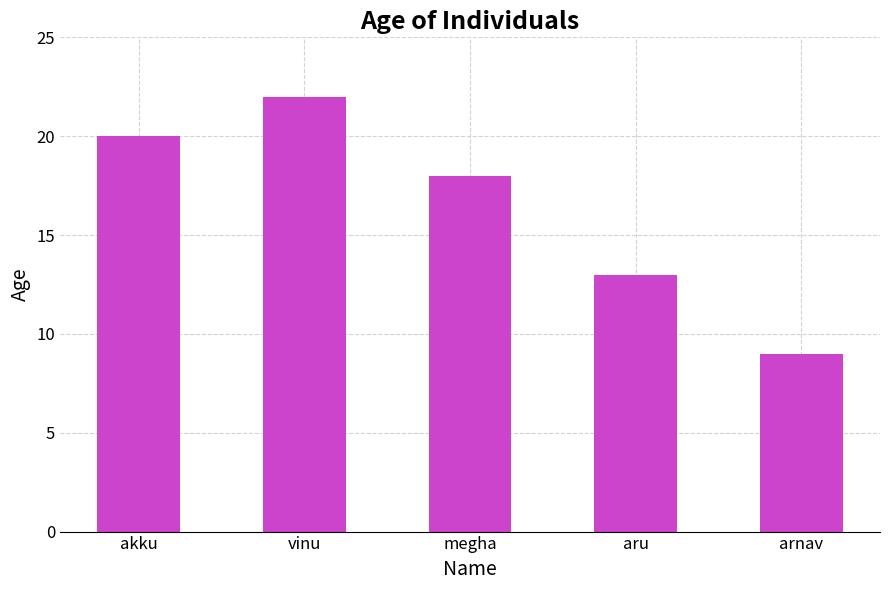

The chart shows a value of 37 at vinu. True or false?

False